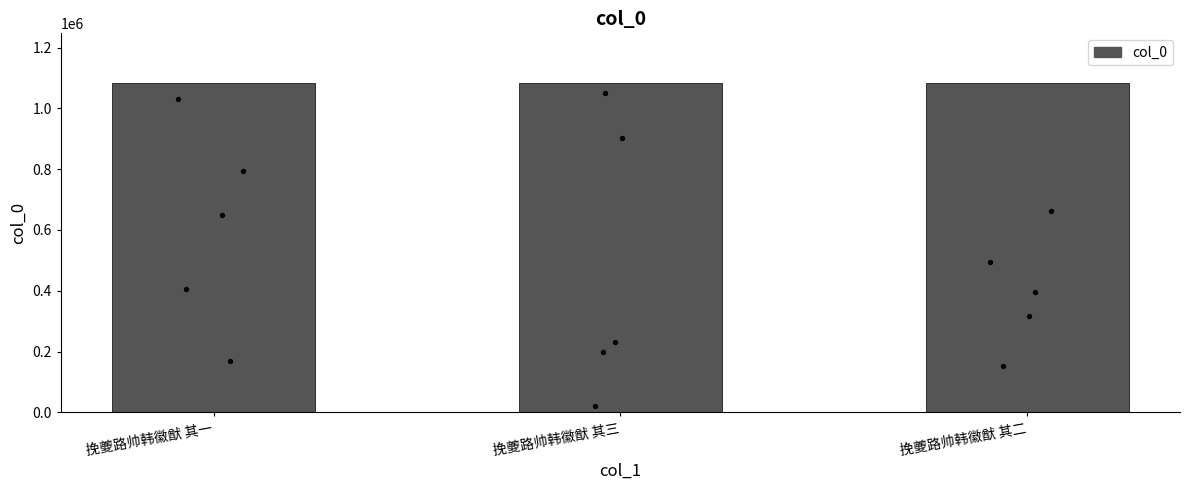

What is the change in value from 挽夔路帅韩徽猷 其一 to 挽夔路帅韩徽猷 其三?

+2